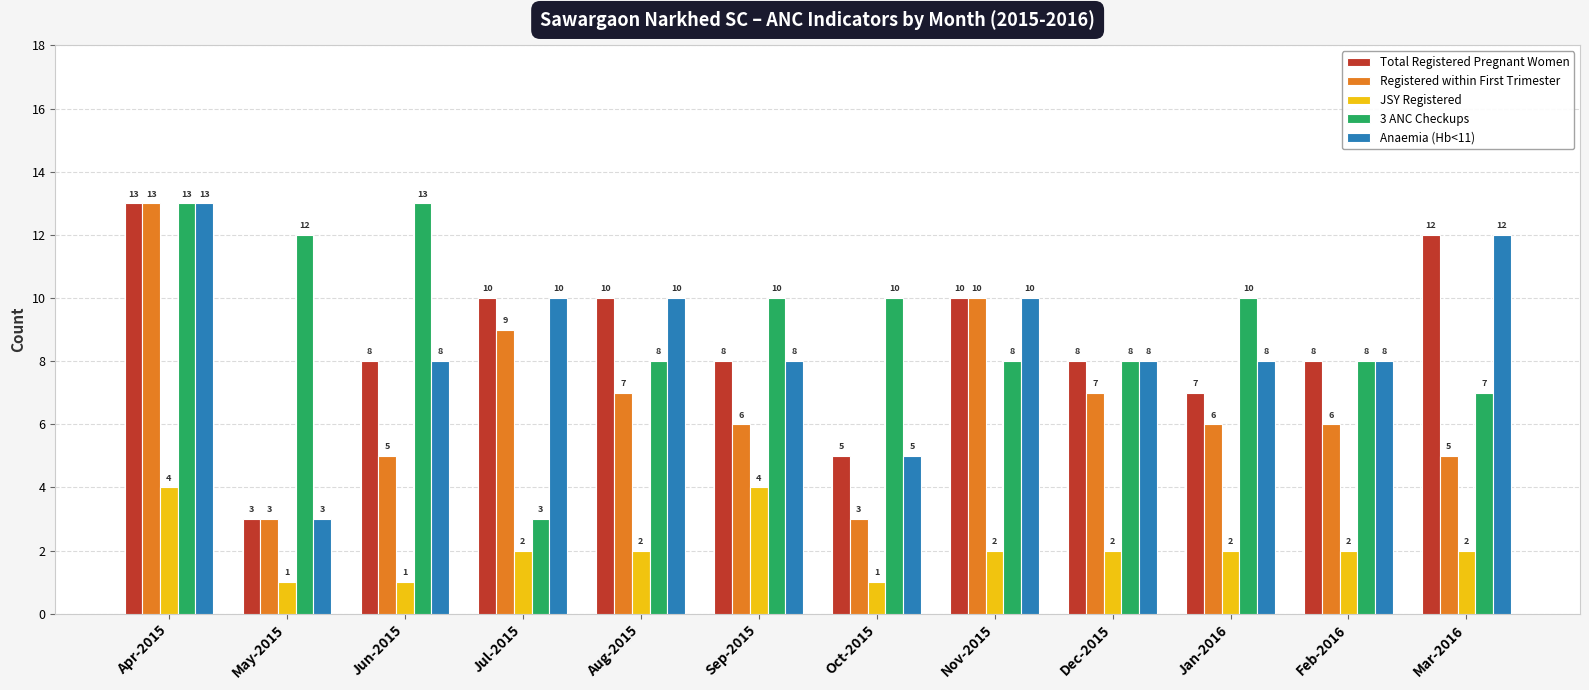

Reading left to right, list all the values displayed in this chart.

Total Registered Pregnant Women: Apr-2015=13	May-2015=3	Jun-2015=8	Jul-2015=10	Aug-2015=10	Sep-2015=8	Oct-2015=5	Nov-2015=10	Dec-2015=8	Jan-2016=7	Feb-2016=8	Mar-2016=12
Registered within First Trimester: Apr-2015=13	May-2015=3	Jun-2015=5	Jul-2015=9	Aug-2015=7	Sep-2015=6	Oct-2015=3	Nov-2015=10	Dec-2015=7	Jan-2016=6	Feb-2016=6	Mar-2016=5
JSY Registered: Apr-2015=4	May-2015=1	Jun-2015=1	Jul-2015=2	Aug-2015=2	Sep-2015=4	Oct-2015=1	Nov-2015=2	Dec-2015=2	Jan-2016=2	Feb-2016=2	Mar-2016=2
3 ANC Checkups: Apr-2015=13	May-2015=12	Jun-2015=13	Jul-2015=3	Aug-2015=8	Sep-2015=10	Oct-2015=10	Nov-2015=8	Dec-2015=8	Jan-2016=10	Feb-2016=8	Mar-2016=7
Anaemia (Hb<11): Apr-2015=13	May-2015=3	Jun-2015=8	Jul-2015=10	Aug-2015=10	Sep-2015=8	Oct-2015=5	Nov-2015=10	Dec-2015=8	Jan-2016=8	Feb-2016=8	Mar-2016=12